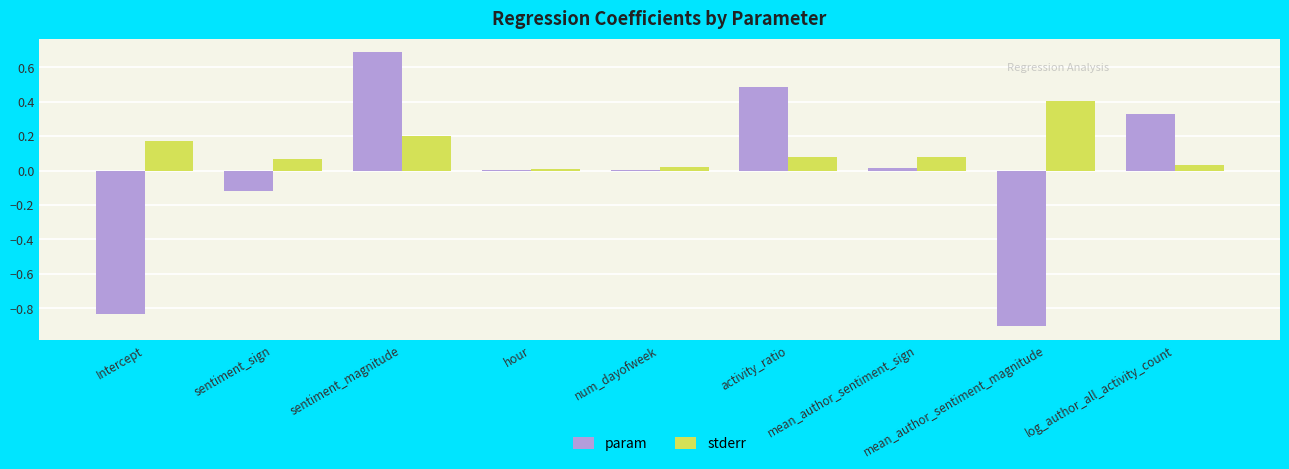

The param series shows -0.2 at sentiment_sign. True or false?

False